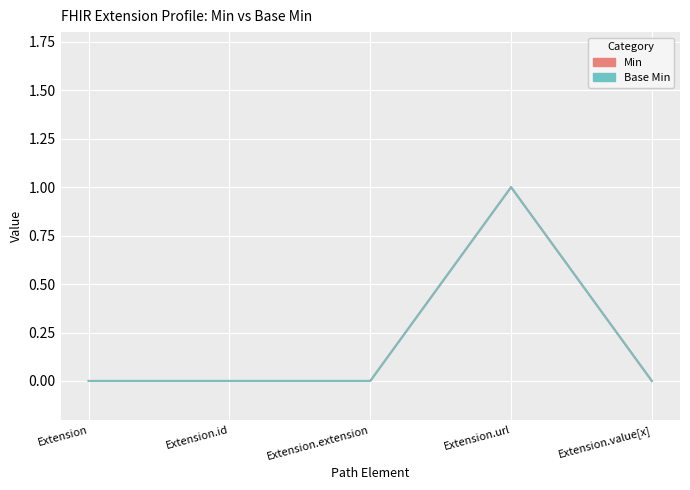

What is the label of the 2nd point from the right?

Extension.url